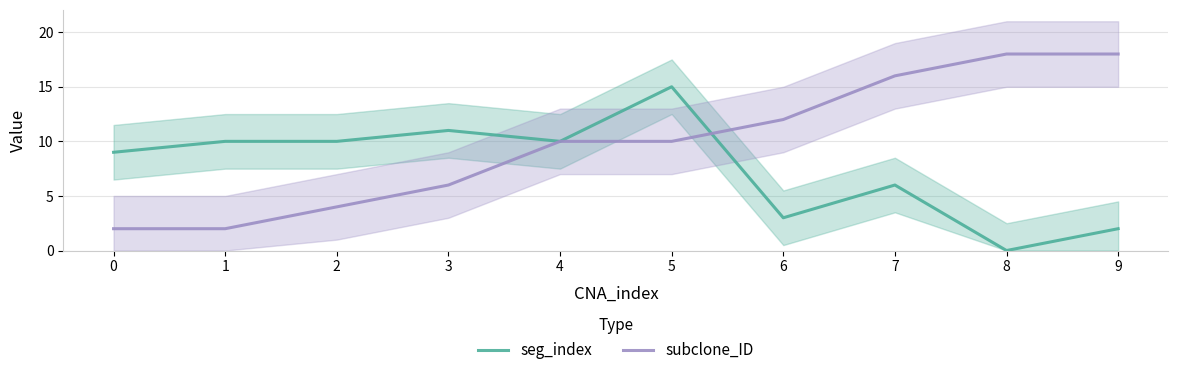

What is the average value of the subclone_ID series?

10